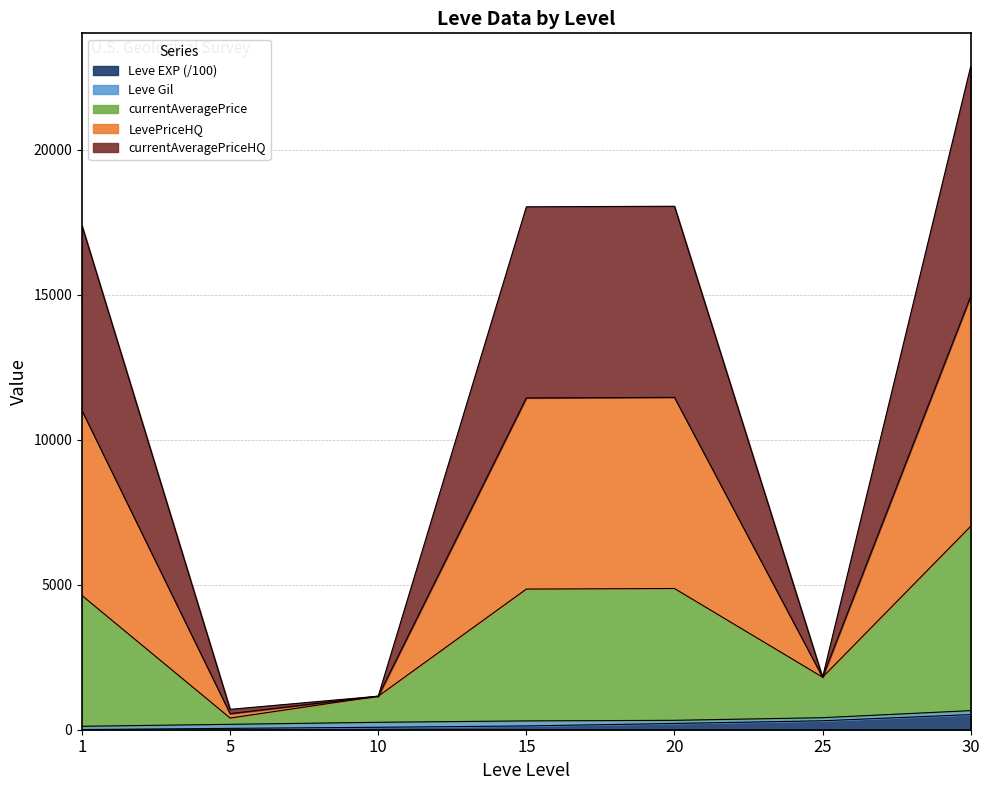

Does the chart have visible grid lines?

Yes